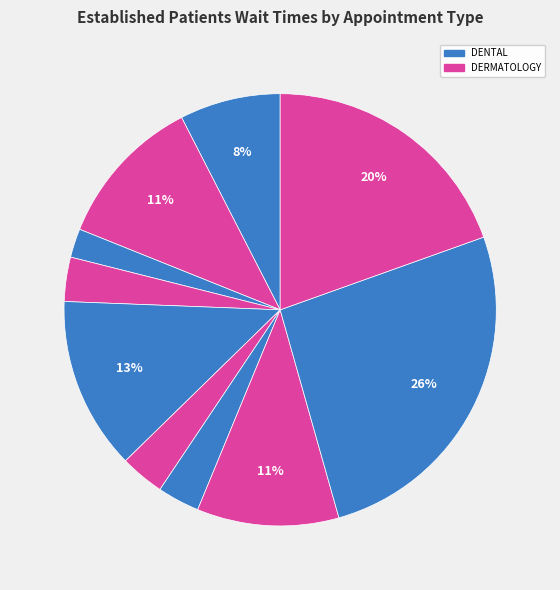

How many slices are in this pie chart?

10